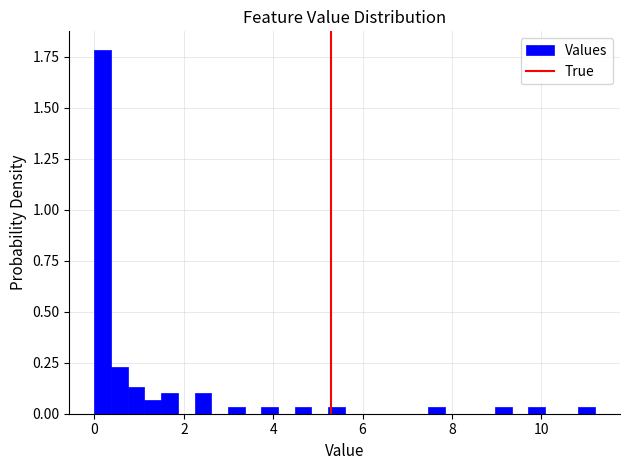

Around what value on the x-axis is the tallest bar? Give the approximate position of its centre, as read against the axis.

0.2